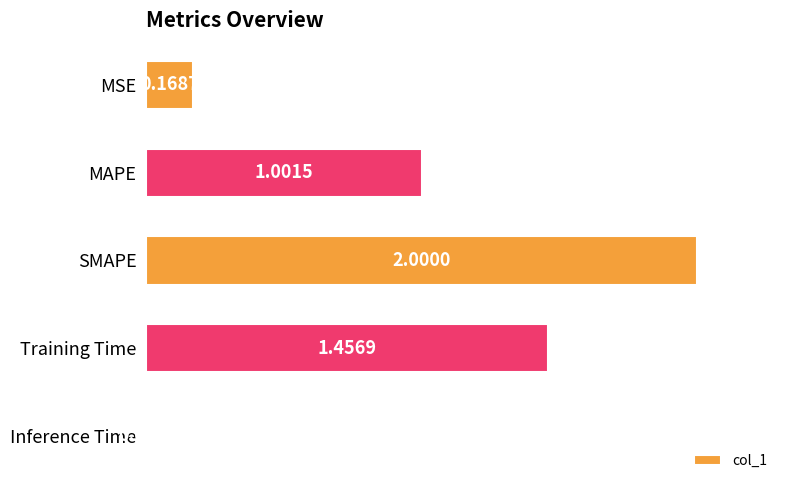

What is the label of the 4th bar from the bottom?

MAPE